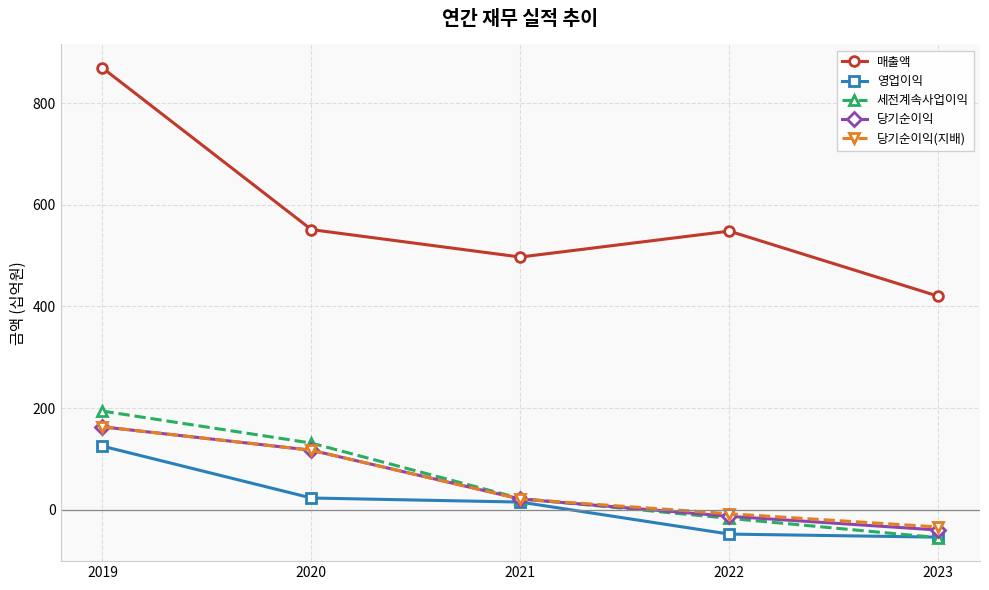

The value of 매출액 at 2020 is 551. True or false?

True